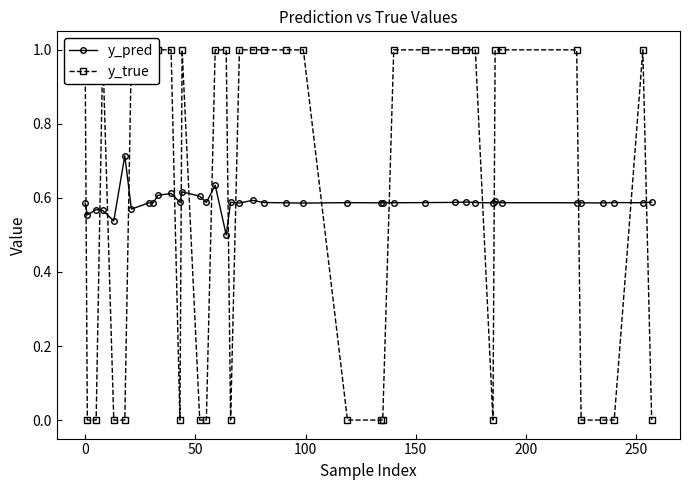

At how many categories does at least one series exceed 0?

40